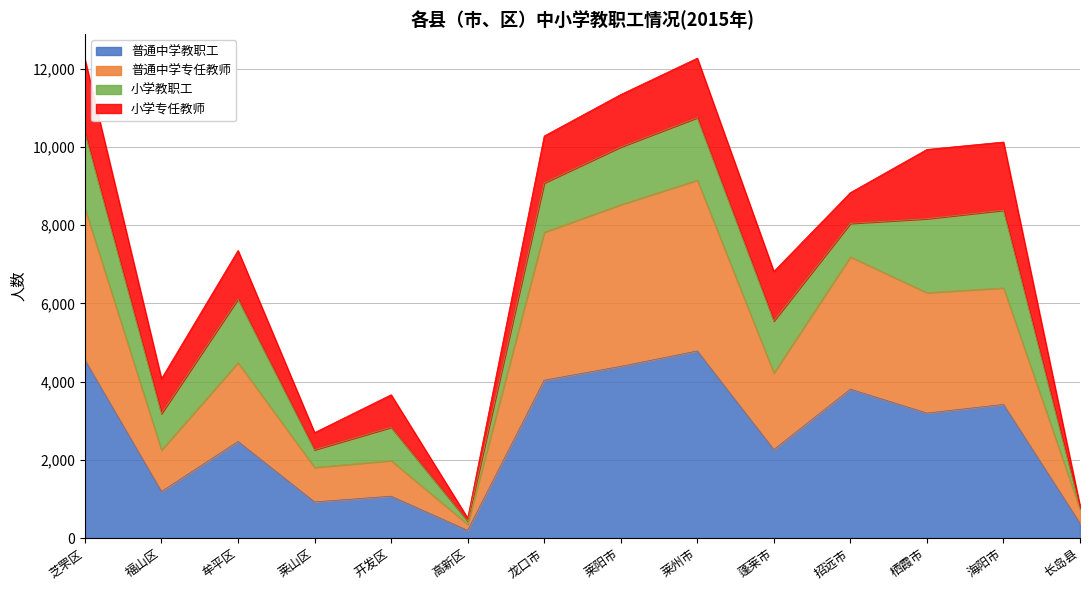

At which category does the chart reach its minimum across all series?

高新区